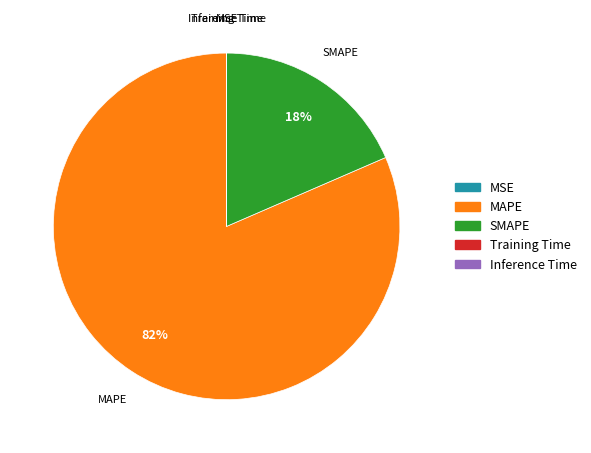

The SMAPE slice represents 24% of the pie. True or false?

False